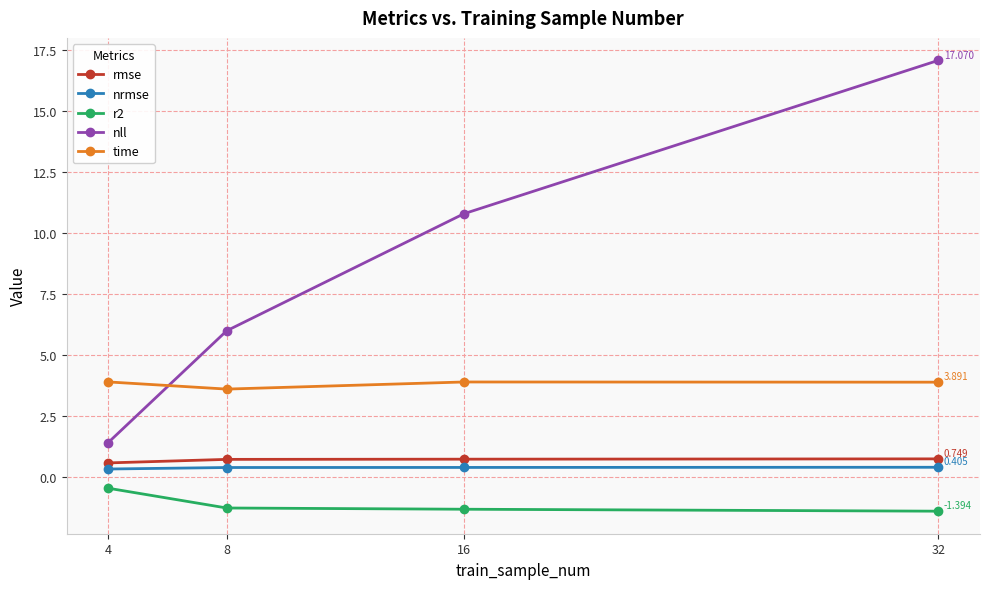

Which category has the lowest value in the nll series?

4